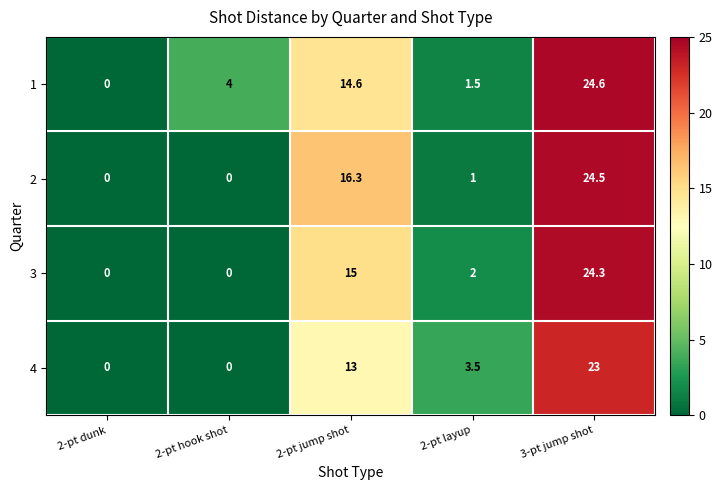

Which category has the highest value across all series?

3-pt jump shot